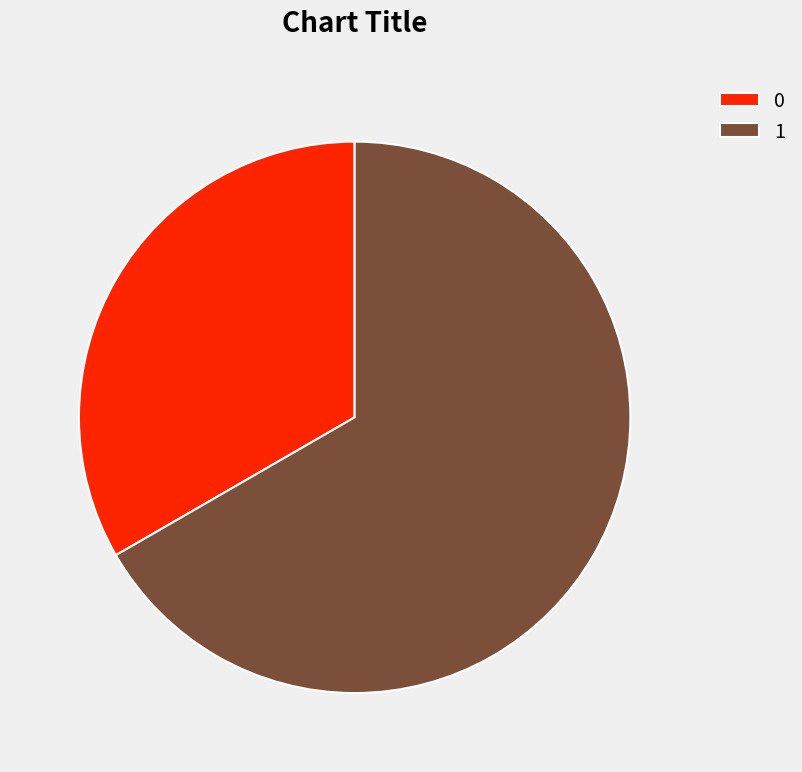

True or false: 1 accounts for 67% of the total.

True